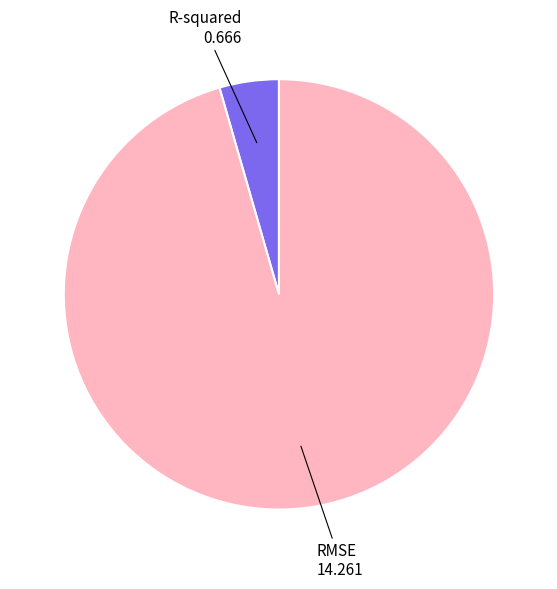

Is there a majority slice in this chart?

Yes